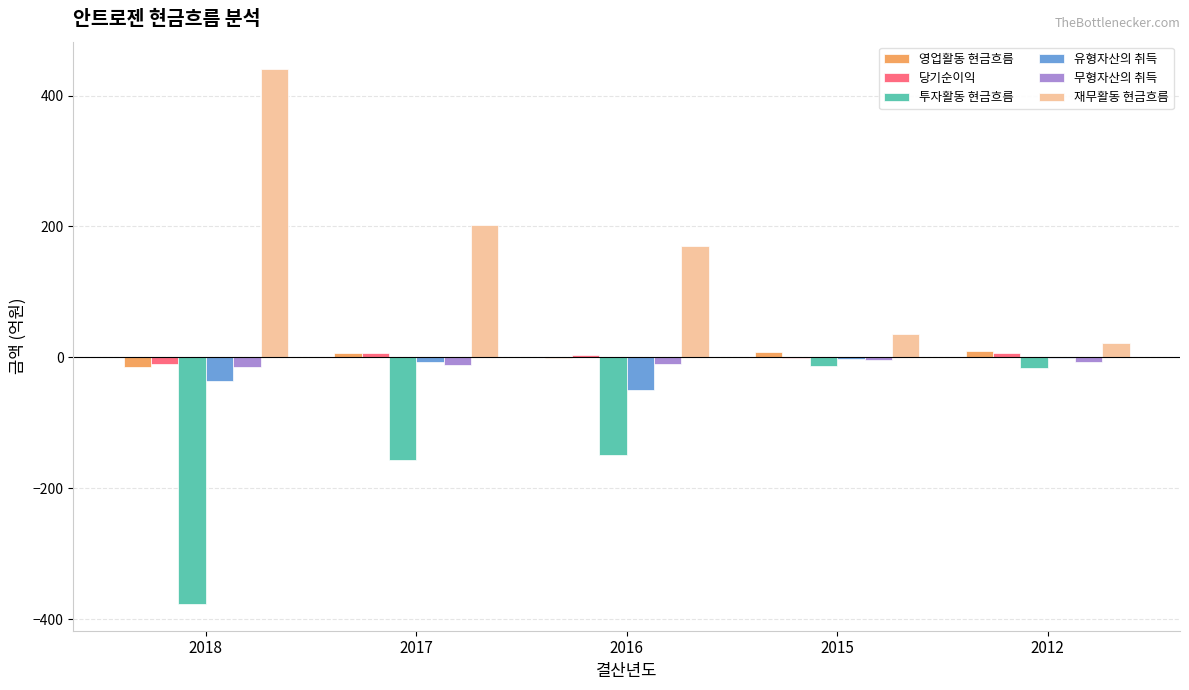

True or false: 당기순이익 has a value of -0.6 at 2015.

True